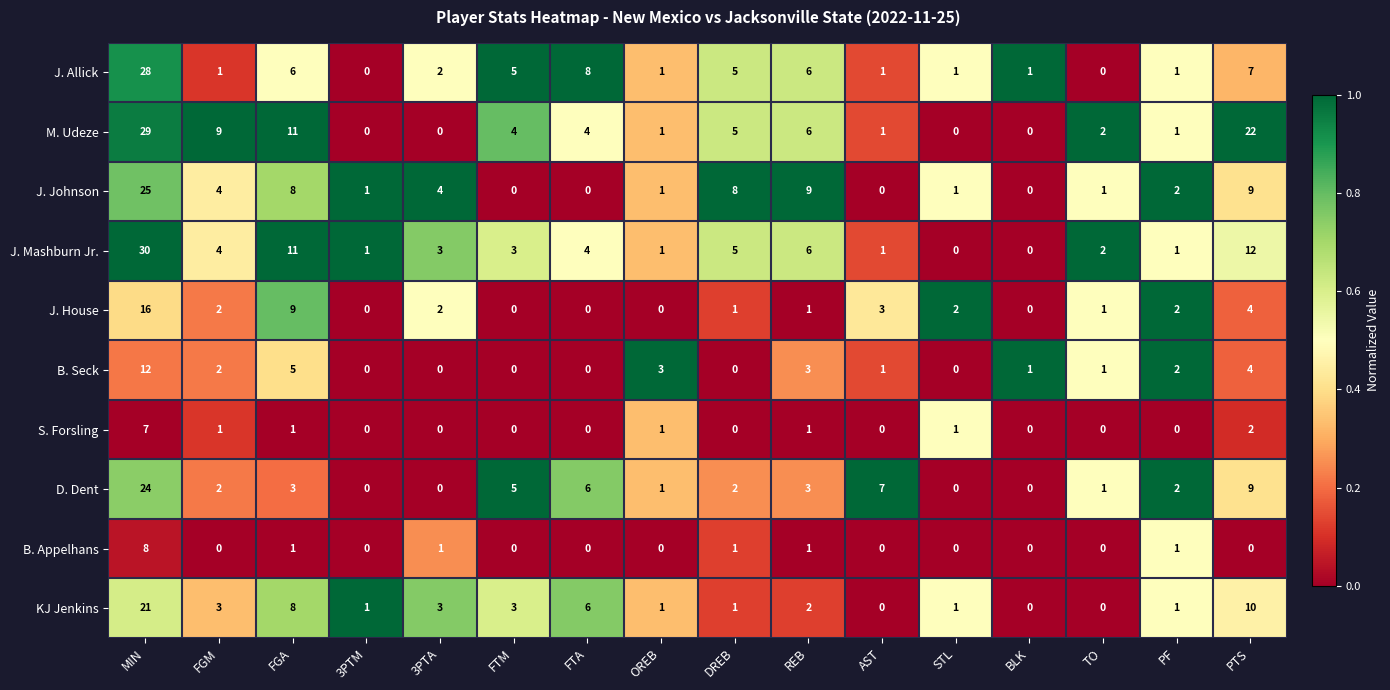

What is the spread (max minus min) of values at MIN?

23